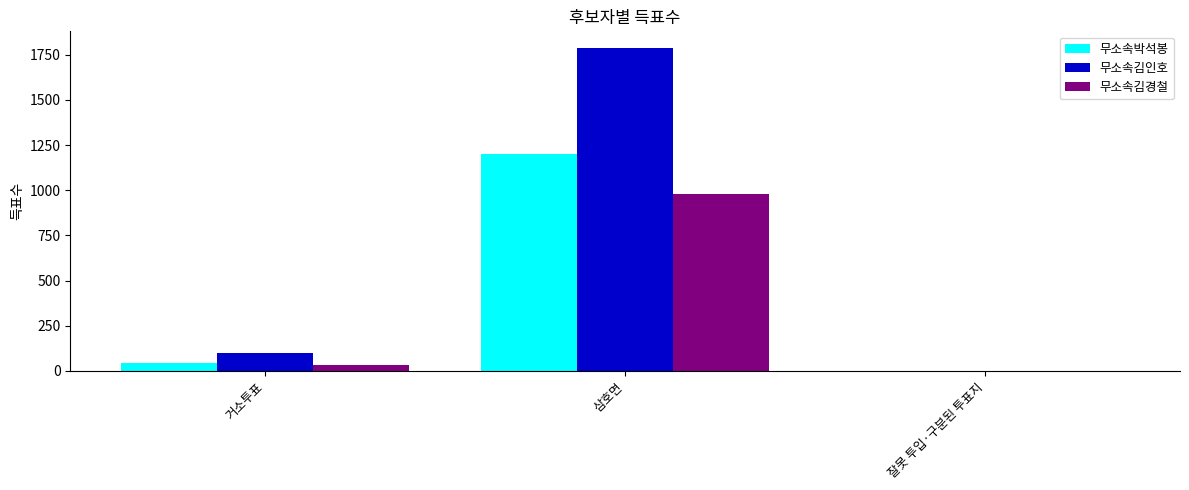

How many groups of bars are there?

3